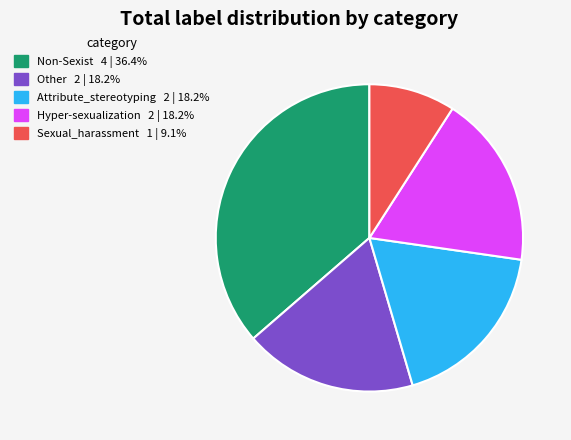

Which has a higher value, Sexual_harassment or Non-Sexist?

Non-Sexist